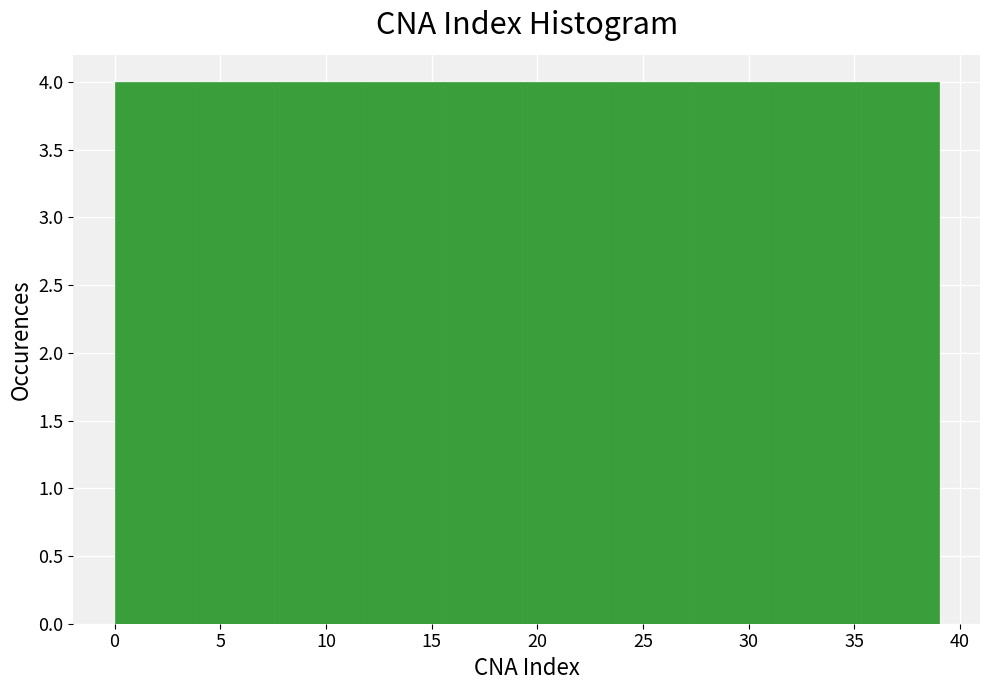

Reading left to right, list every bar in this chart as the range it spans on the x-axis followed by its height. Neither the bar edges nor the heights are printed on the chart, so give them approximately, as read against the axes.

0.0 to 3.9: 4
3.9 to 7.8: 4
7.8 to 11.7: 4
11.7 to 15.6: 4
15.6 to 19.5: 4
19.5 to 23.4: 4
23.4 to 27.3: 4
27.3 to 31.2: 4
31.2 to 35.1: 4
35.1 to 39.0: 4